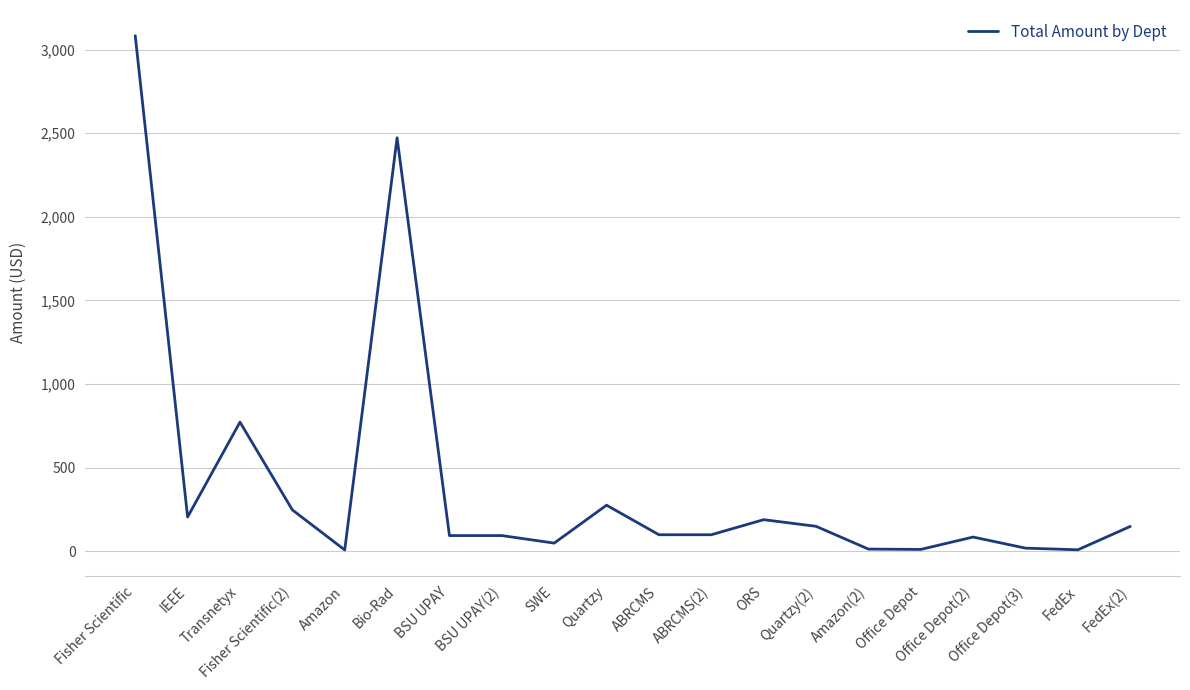

What is the change in value from ABRCMS to Quartzy(2)?

+50.4